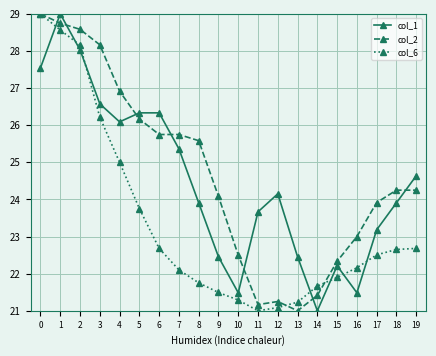

What is the sum of the col_2 values at 13 and 0?

50.0